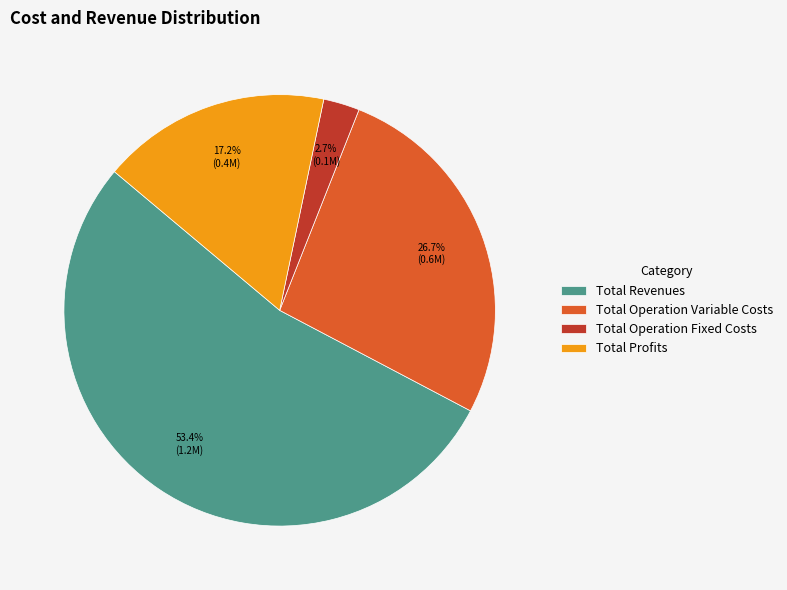

Approximately how many times larger is the value at Total Profits compared to Total Revenues?

0.3